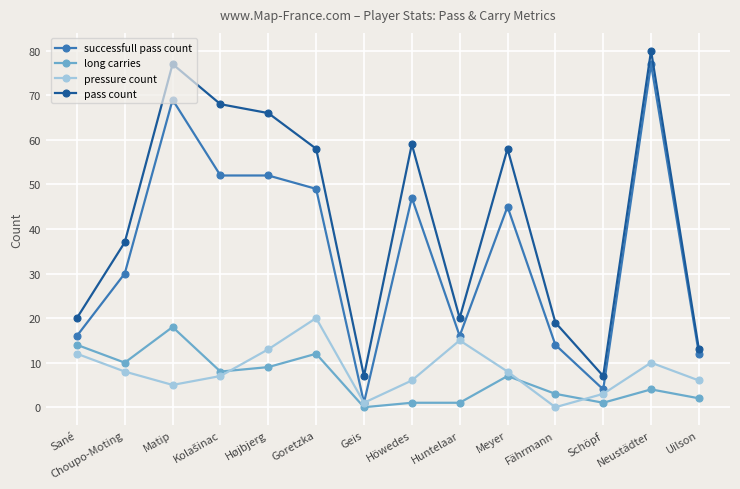

Is it true that pass count equals 9 at Uilson?

False